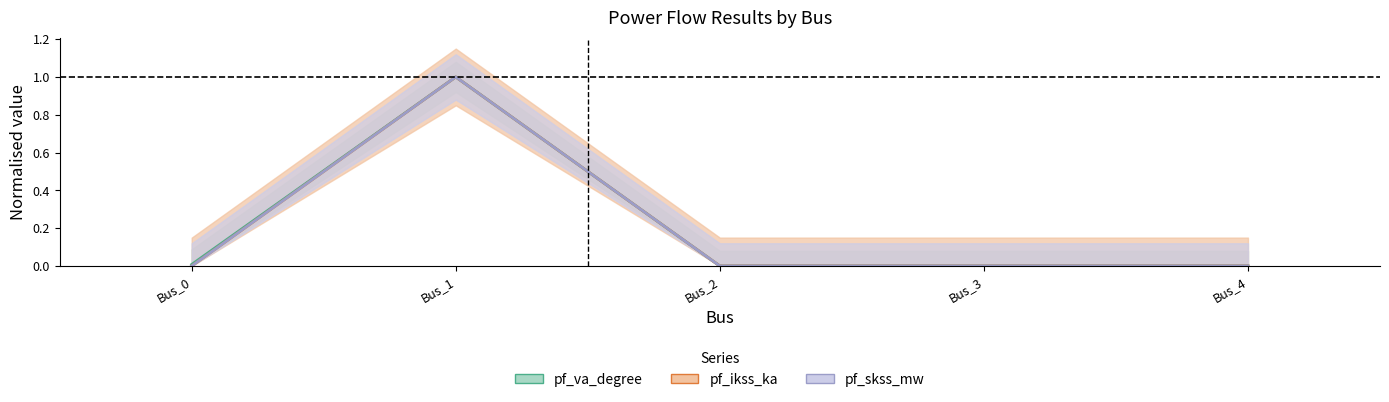

Reading left to right, extract all data points from this chart.

pf_va_degree: Bus_0=0.0	Bus_1=1.0	Bus_2=0.0	Bus_3=0.0	Bus_4=0.0
pf_ikss_ka: Bus_0=0.0	Bus_1=1.0	Bus_2=0.0	Bus_3=0.0	Bus_4=0.0
pf_skss_mw: Bus_0=0.0	Bus_1=1.0	Bus_2=0.0	Bus_3=0.0	Bus_4=0.0